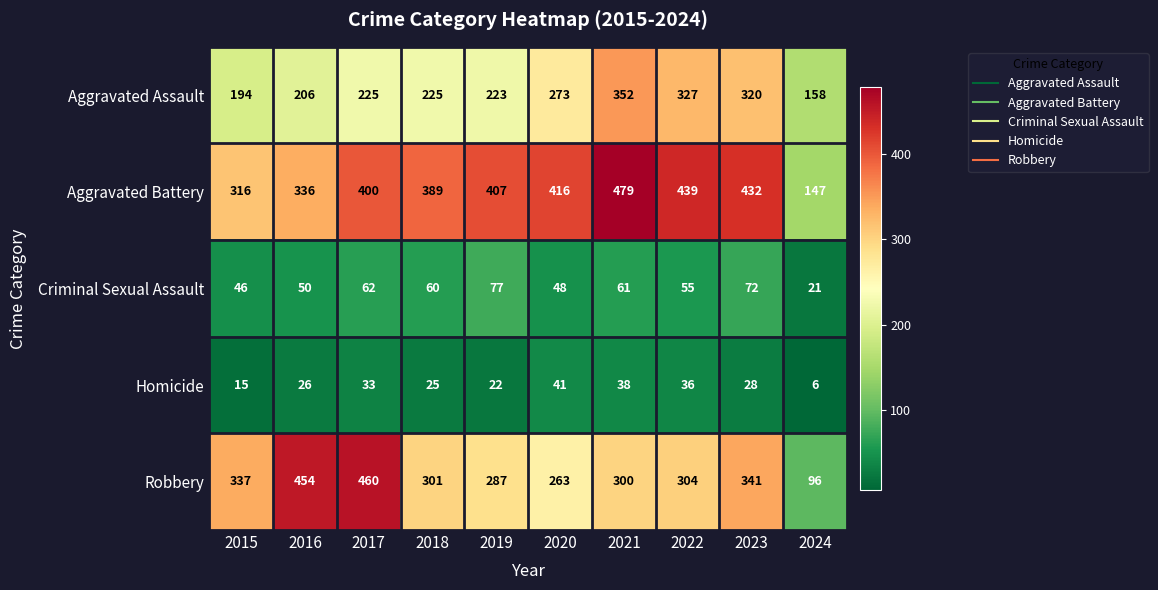

How many data points does each series have?

10